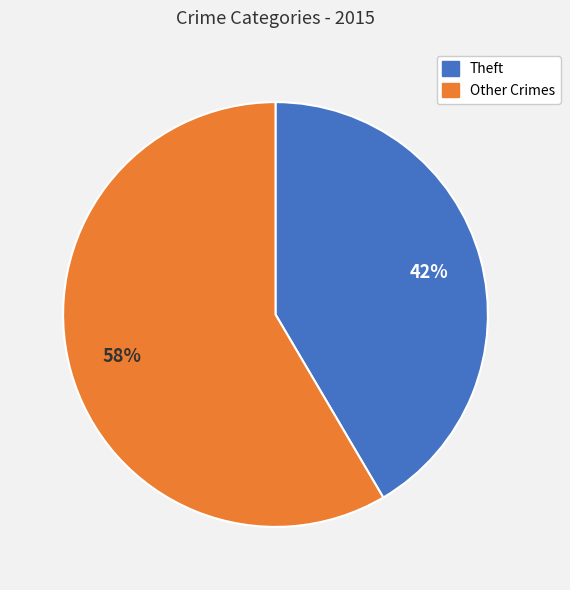

Does any single category account for the majority?

Yes